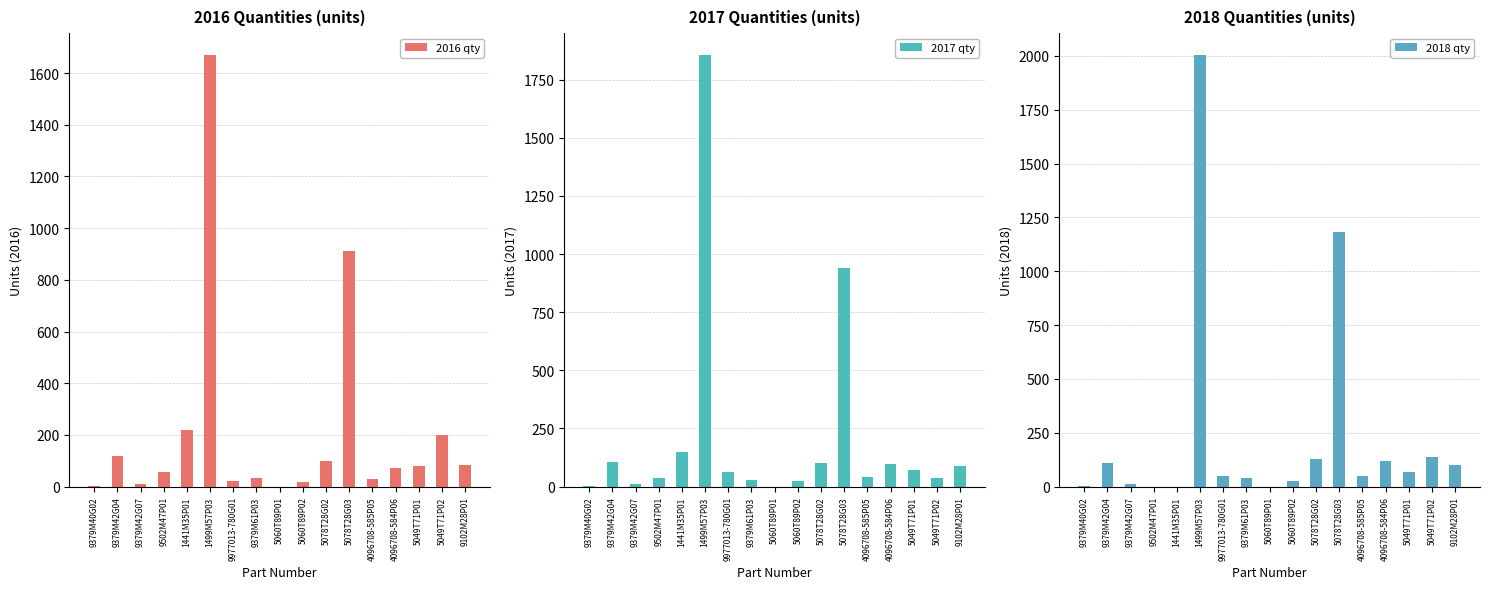

Is the value of 2018 qty at 9977013-780G01 greater than the value of 2017 qty at 5060T89P02?

Yes